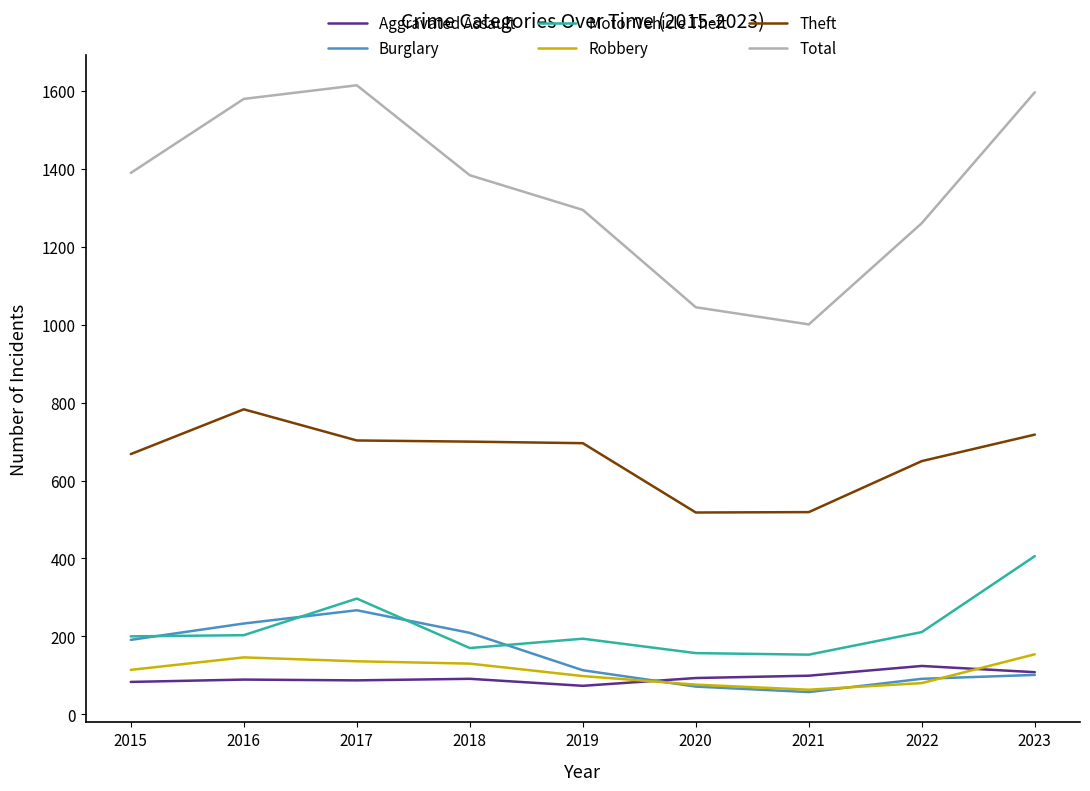

True or false: Robbery and Theft intersect in this chart.

False